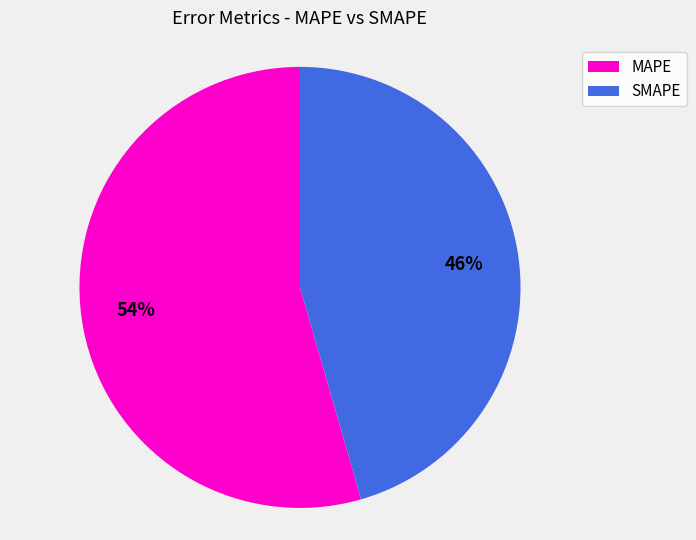

Count the number of slices in the pie.

2